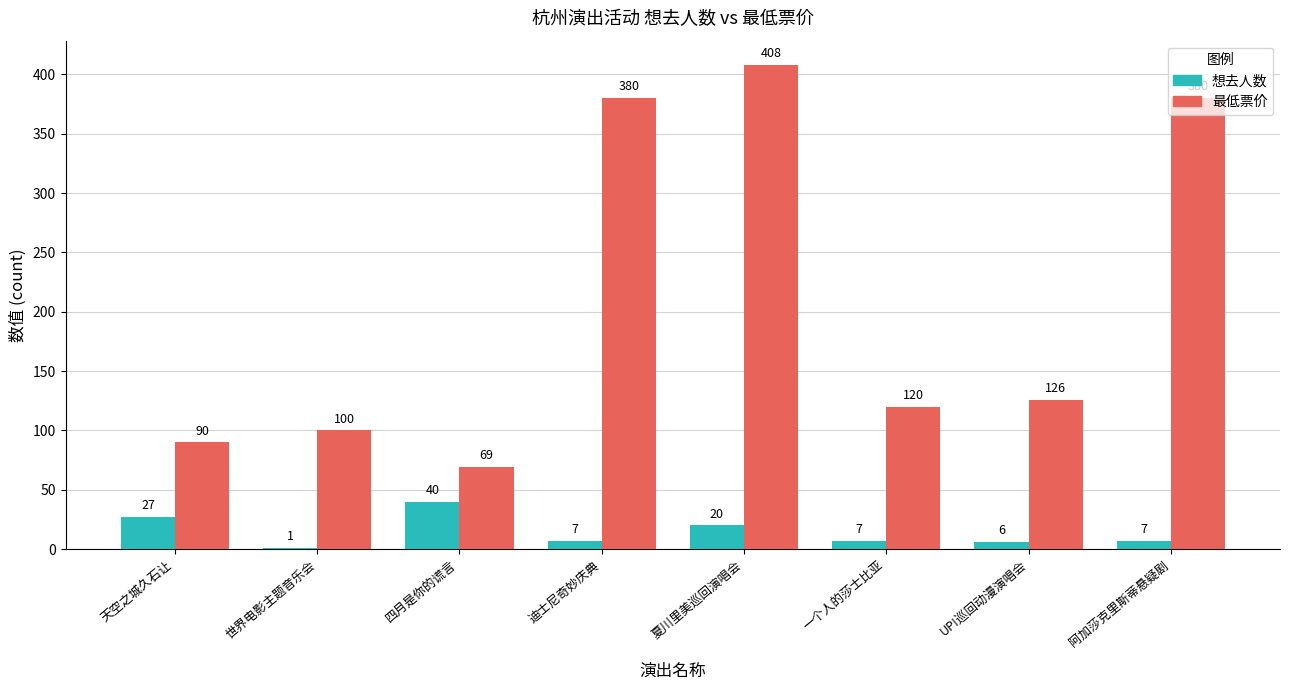

True or false: 最低票价 has a value of 380 at 迪士尼奇妙庆典.

True